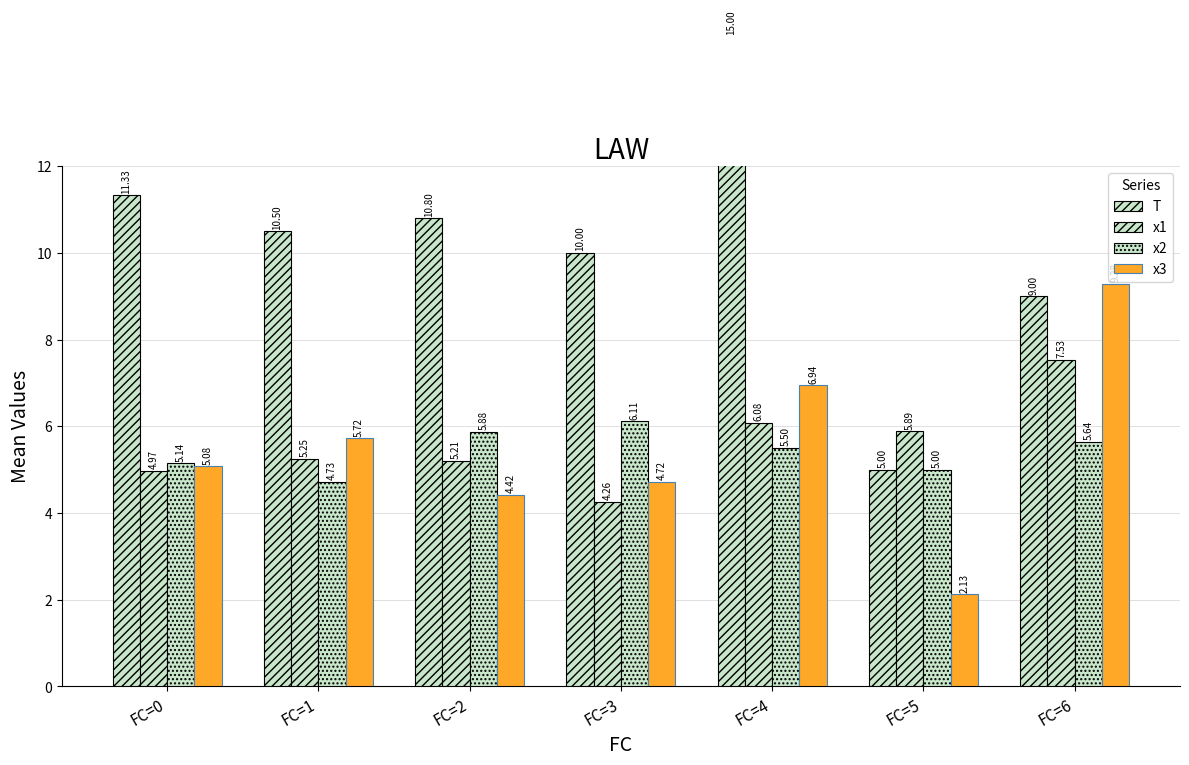

Rank the series at FC=2 from highest to lowest value.

T, x2, x1, x3